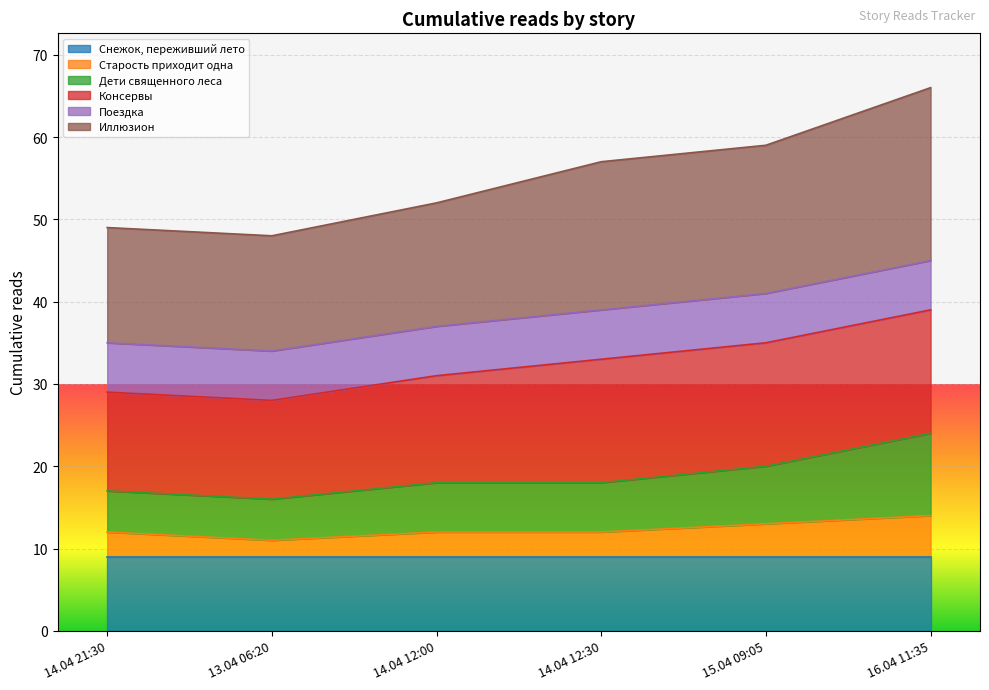

At how many categories does at least one series exceed 40?

6